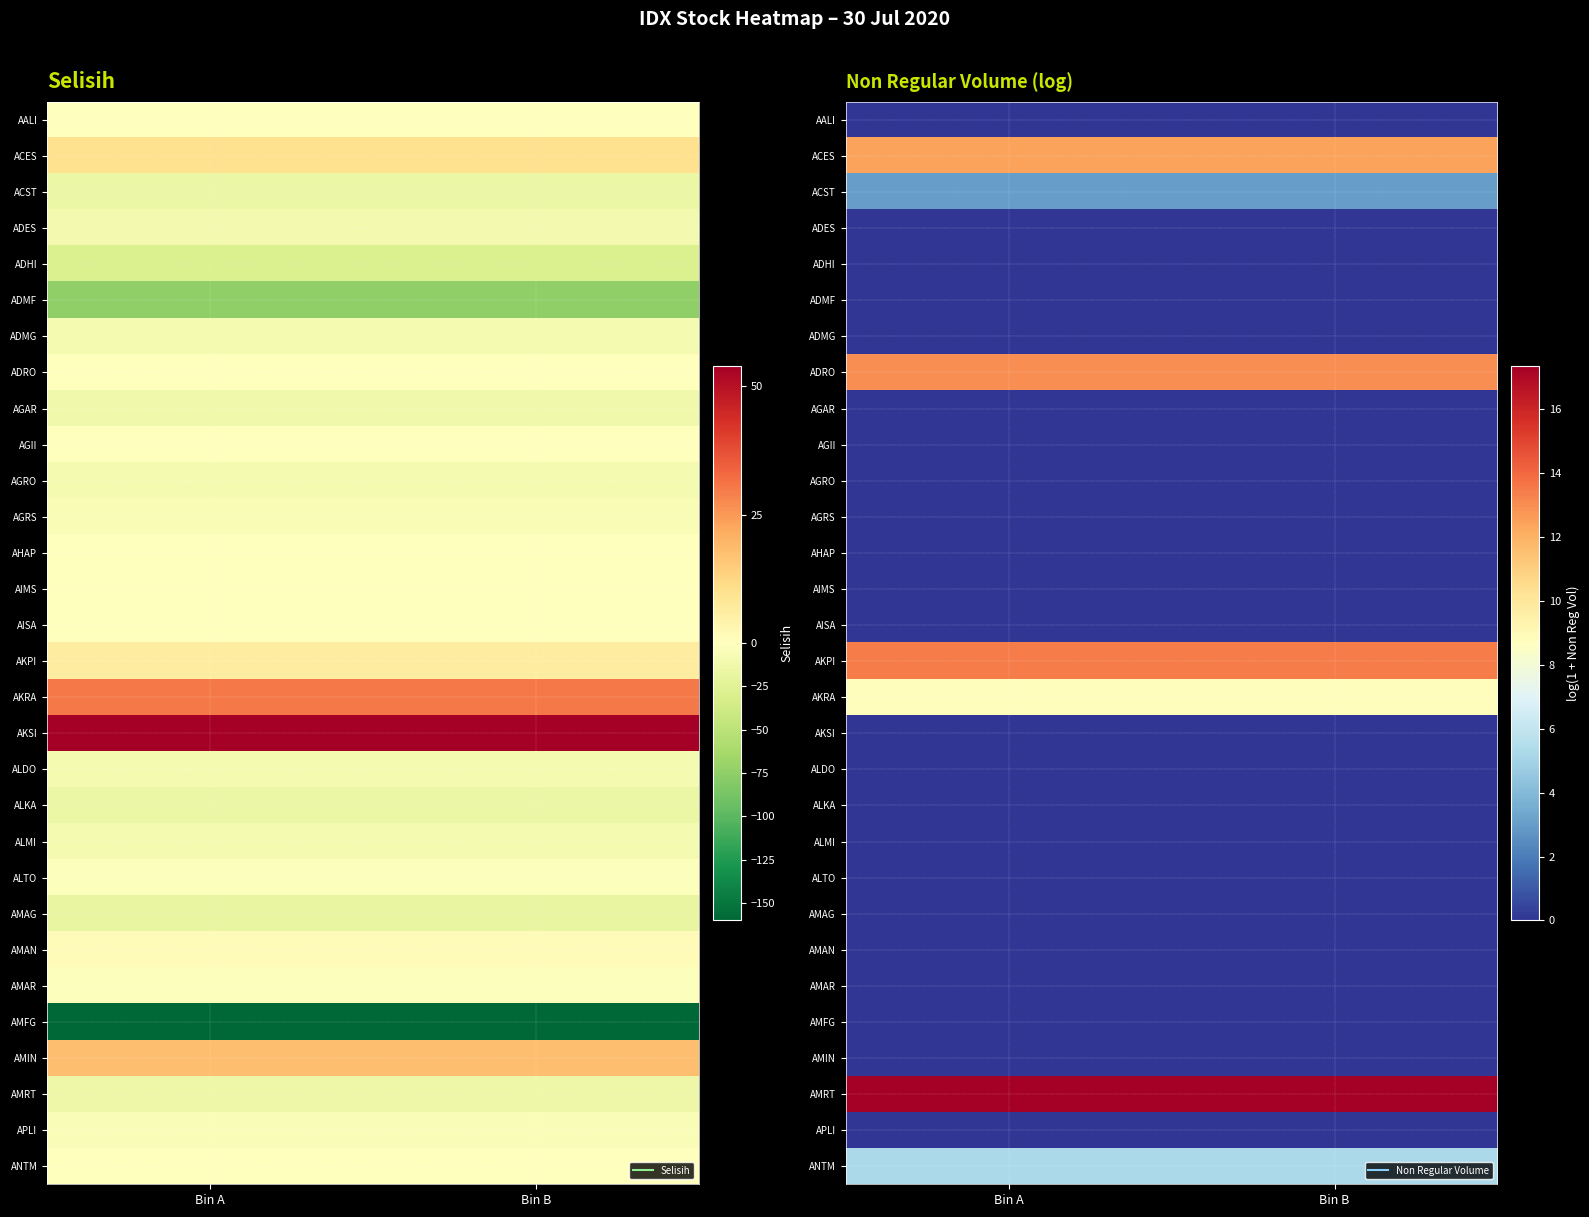

Read the AMRT value at Bin B.

17.4